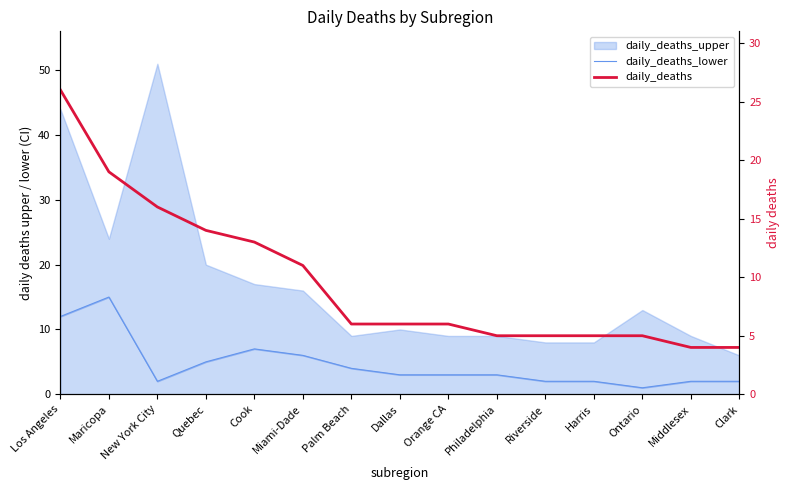

True or false: daily_deaths has a value of 6 at Palm Beach.

True